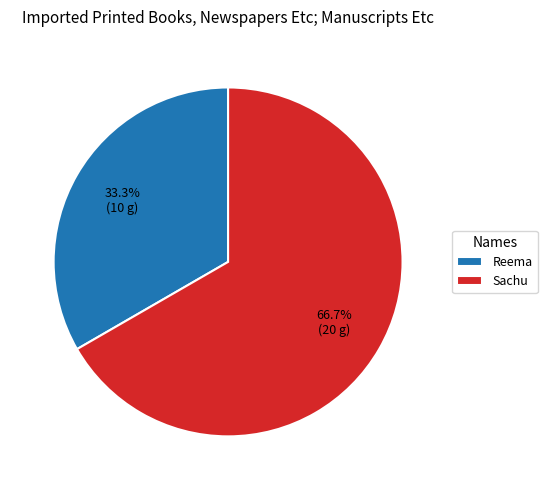

Between Reema and Sachu, which is larger?

Sachu